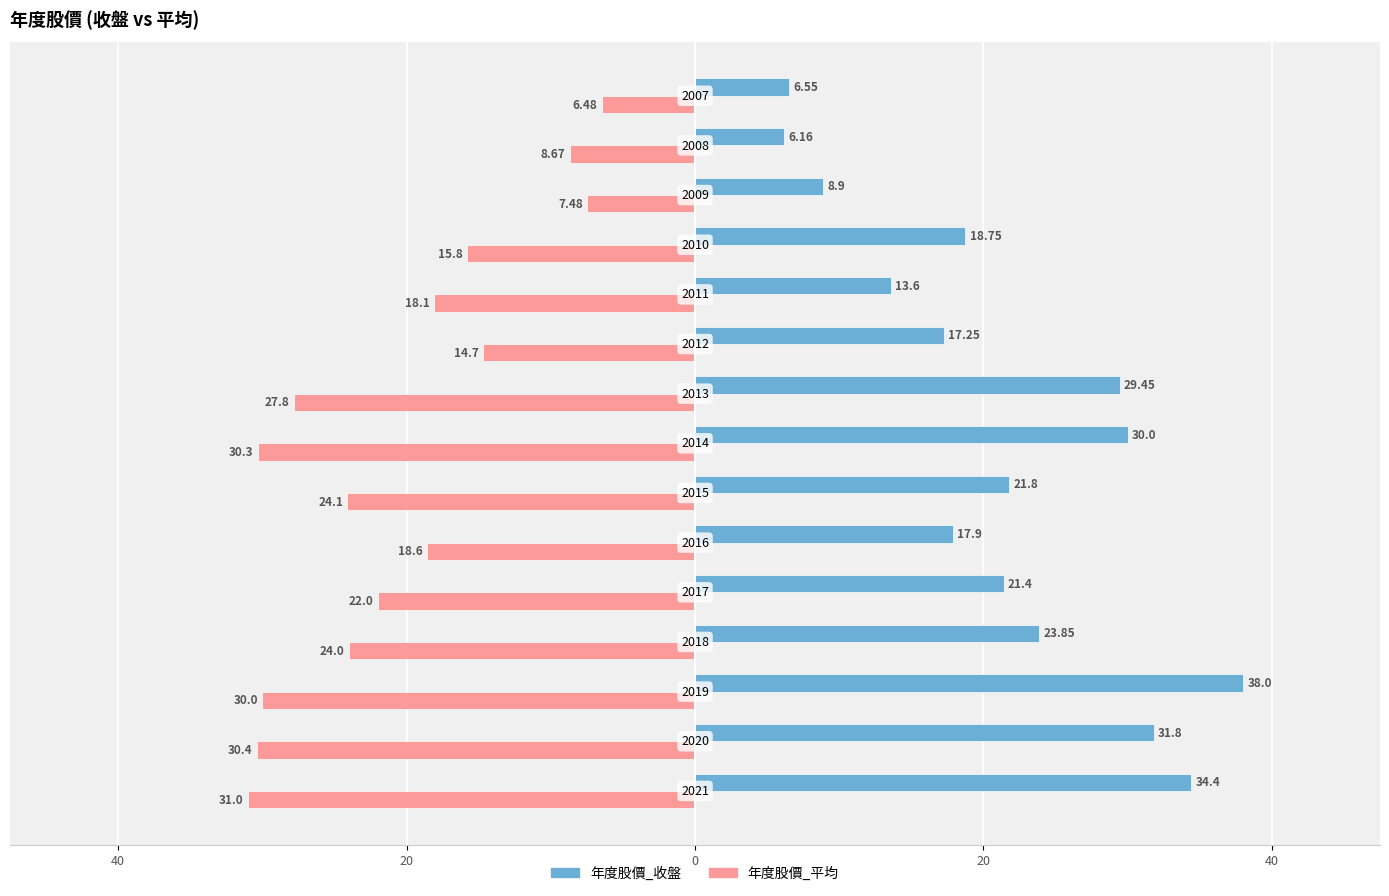

At how many categories does at least one series exceed 0?

15